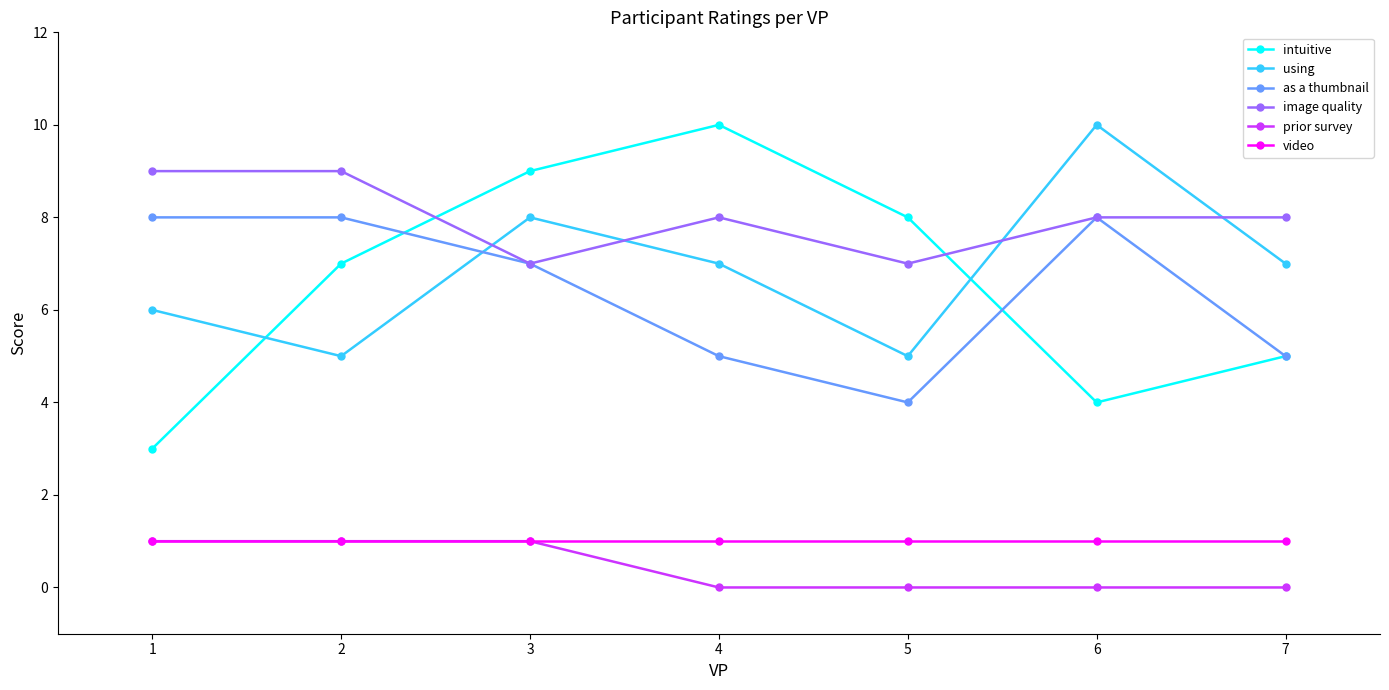

How many intersections are there between intuitive and image quality?

2